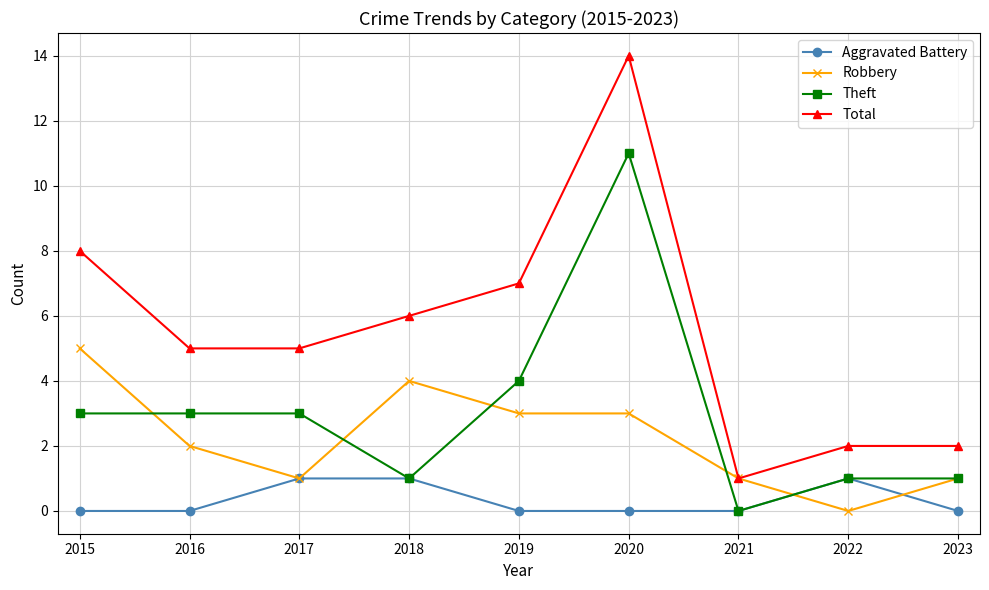

What is the maximum value shown in the chart?

14